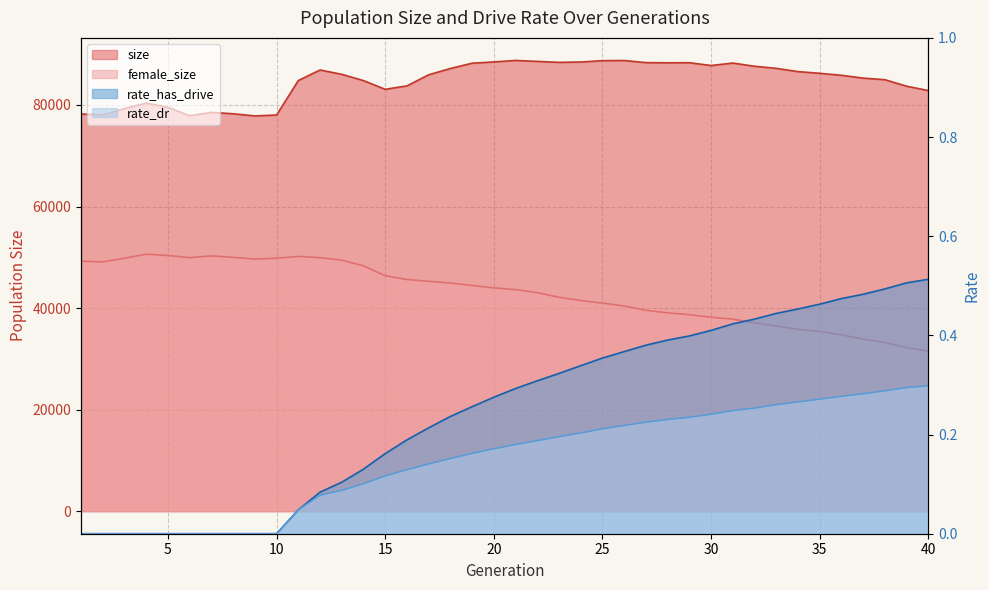

Reading right to left, extract all data points from this chart.

size: 40=82838.0	39=83698.0	38=84977.0	37=85289.0	36=85846.0	35=86239.0	34=86569.0	33=87216.0	32=87623.0	31=88256.0	30=87772.0	29=88323.0	28=88310.0	27=88341.0	26=88755.0	25=88727.0	24=88462.0	23=88391.0	22=88585.0	21=88774.0	20=88476.0	19=88228.0	18=87183.0	17=85947.0	16=83754.0	15=83085.0	14=84801.0	13=86037.0	12=86889.0	11=84806.0	10=78018.0	9=77847.0	8=78271.0	7=78542.0	6=77882.0	5=79549.0	4=80368.0	3=79293.0	2=78041.0	1=78222.0
female_size: 40=31535.0	39=32202.0	38=33218.0	37=33891.0	36=34744.0	35=35400.0	34=35829.0	33=36462.0	32=37108.0	31=37818.0	30=38188.0	29=38703.0	28=39061.0	27=39557.0	26=40409.0	25=40979.0	24=41490.0	23=42128.0	22=43049.0	21=43636.0	20=43980.0	19=44452.0	18=44933.0	17=45276.0	16=45627.0	15=46371.0	14=48315.0	13=49436.0	12=49928.0	11=50183.0	10=49805.0	9=49649.0	8=49996.0	7=50277.0	6=49932.0	5=50360.0	4=50606.0	3=49821.0	2=49093.0	1=49254.0
rate_dr: 40=0.3	39=0.3	38=0.3	37=0.3	36=0.3	35=0.3	34=0.3	33=0.3	32=0.3	31=0.2	30=0.2	29=0.2	28=0.2	27=0.2	26=0.2	25=0.2	24=0.2	23=0.2	22=0.2	21=0.2	20=0.2	19=0.2	18=0.2	17=0.1	16=0.1	15=0.1	14=0.1	13=0.1	12=0.1	11=0.0	10=0.0	9=0.0	8=0.0	7=0.0	6=0.0	5=0.0	4=0.0	3=0.0	2=0.0	1=0.0
rate_has_drive: 40=0.5	39=0.5	38=0.5	37=0.5	36=0.5	35=0.5	34=0.5	33=0.4	32=0.4	31=0.4	30=0.4	29=0.4	28=0.4	27=0.4	26=0.4	25=0.4	24=0.3	23=0.3	22=0.3	21=0.3	20=0.3	19=0.3	18=0.2	17=0.2	16=0.2	15=0.2	14=0.1	13=0.1	12=0.1	11=0.0	10=0.0	9=0.0	8=0.0	7=0.0	6=0.0	5=0.0	4=0.0	3=0.0	2=0.0	1=0.0